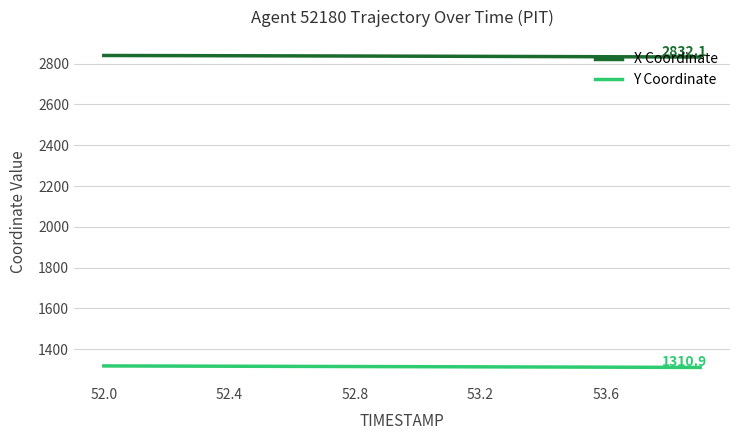

Which series has the largest total across all categories?

X Coordinate